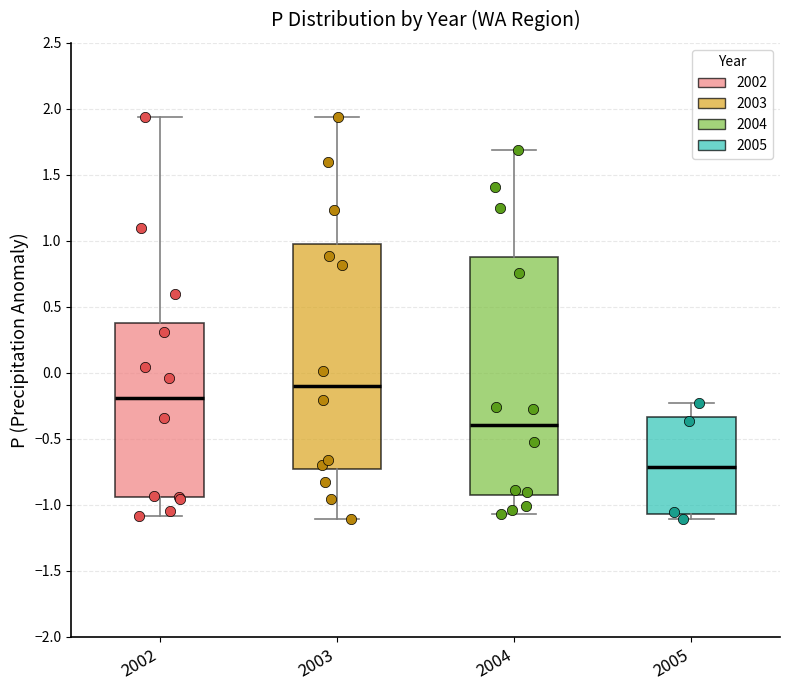

Which box's median line is the highest?

2003